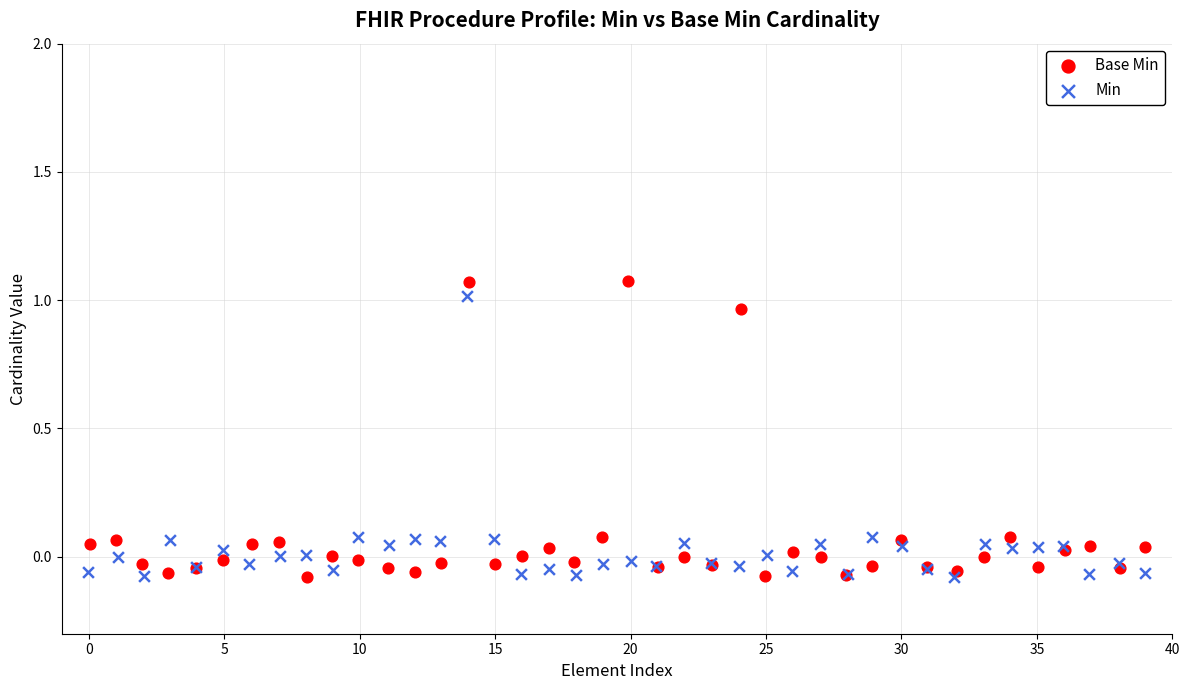

Which series has the widest spread of Y values?

Base Min